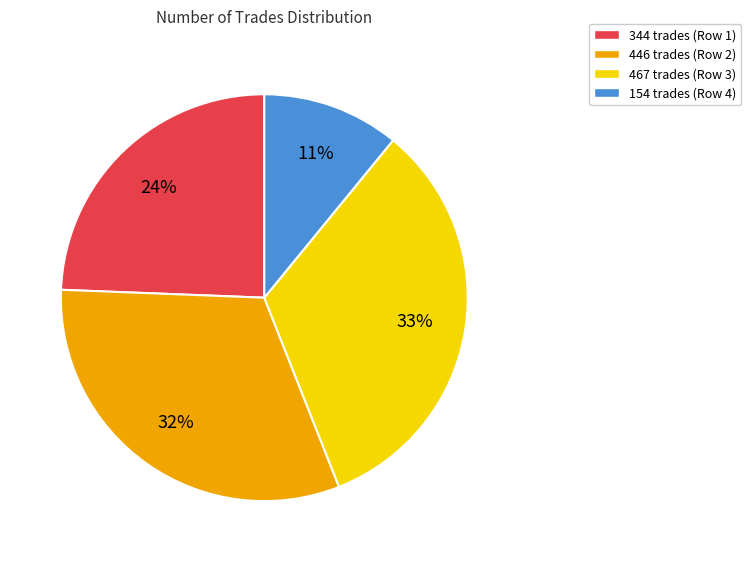

The 344 slice represents 37% of the pie. True or false?

False